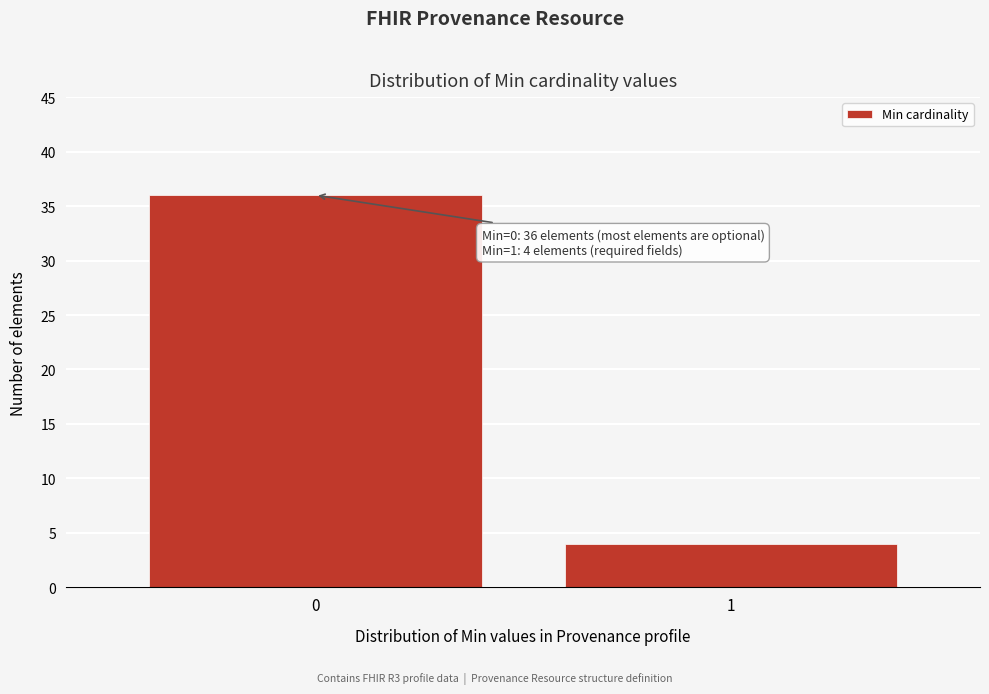

Reading left to right, extract all data points from this chart.

36	4